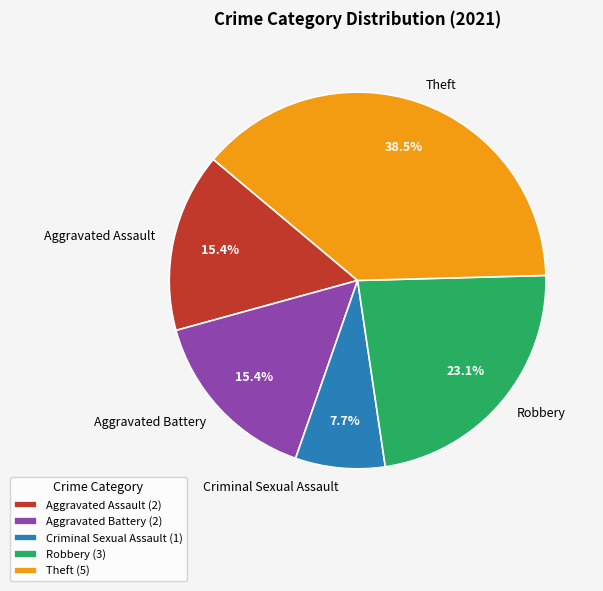

What is the smallest slice in the pie chart?

Criminal Sexual Assault